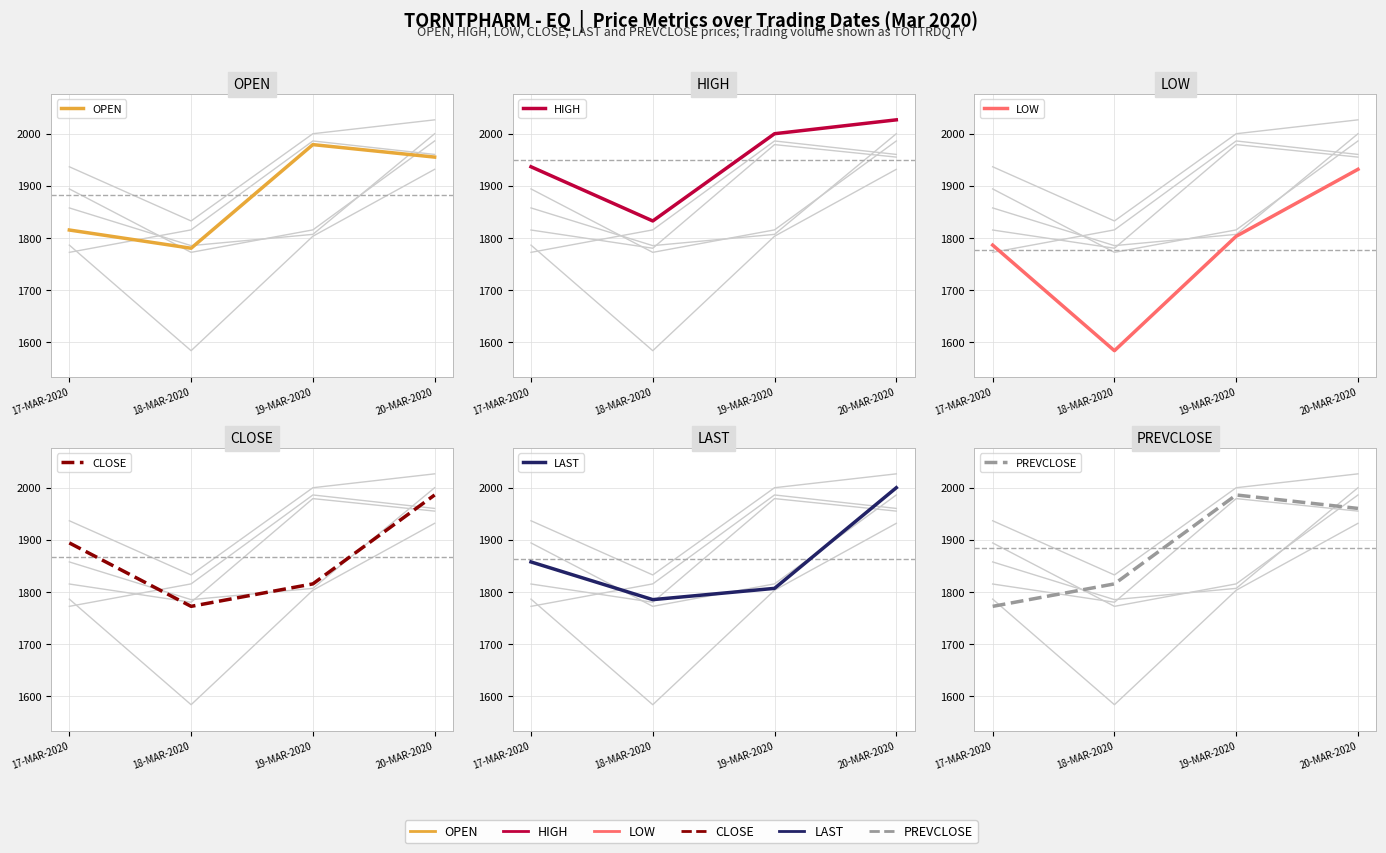

Which label corresponds to the largest value in the chart?

20-MAR-2020